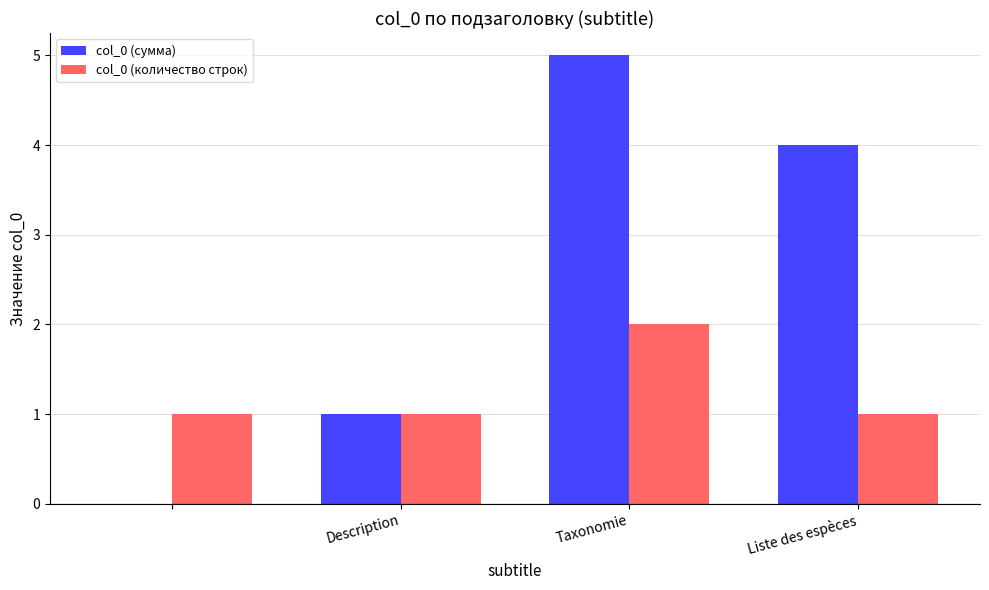

Which series has the largest total across all categories?

col_0 (сумма)